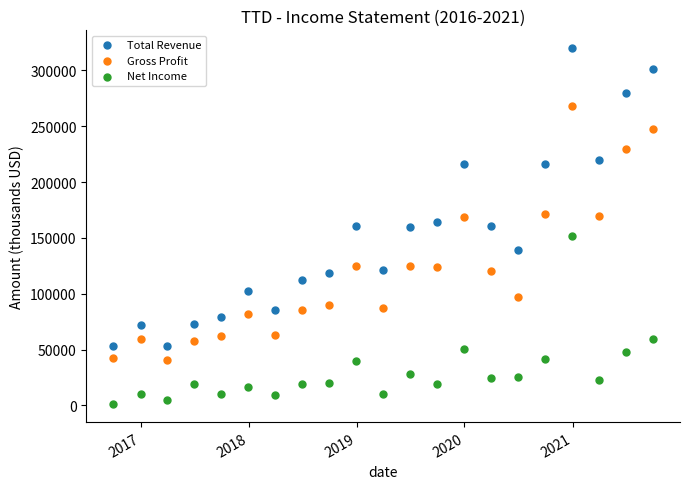

Which series has the largest Y range (max minus min)?

Total Revenue